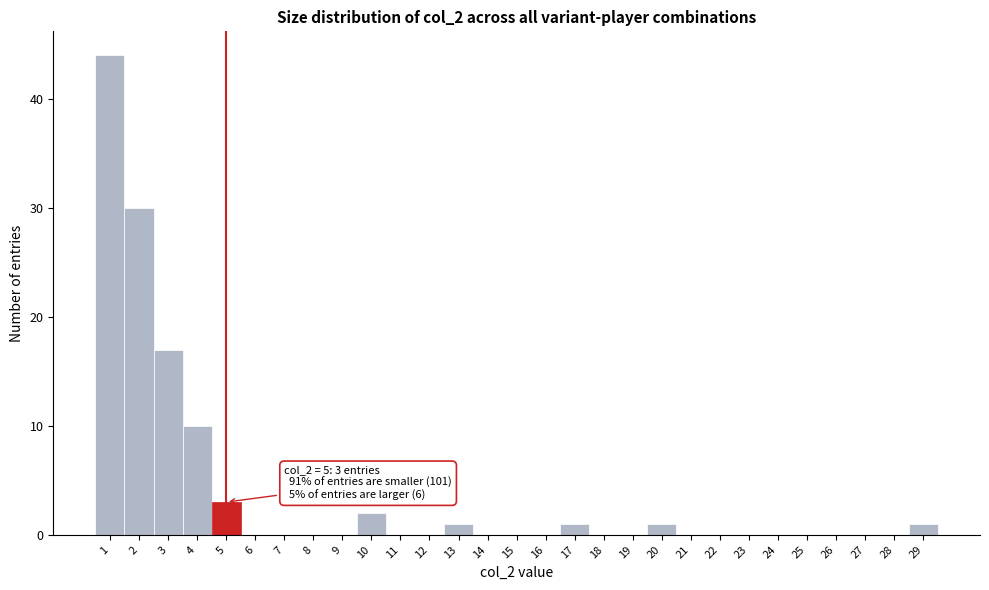

Which range on the x-axis has the tallest bar?

0.5 to 1.5